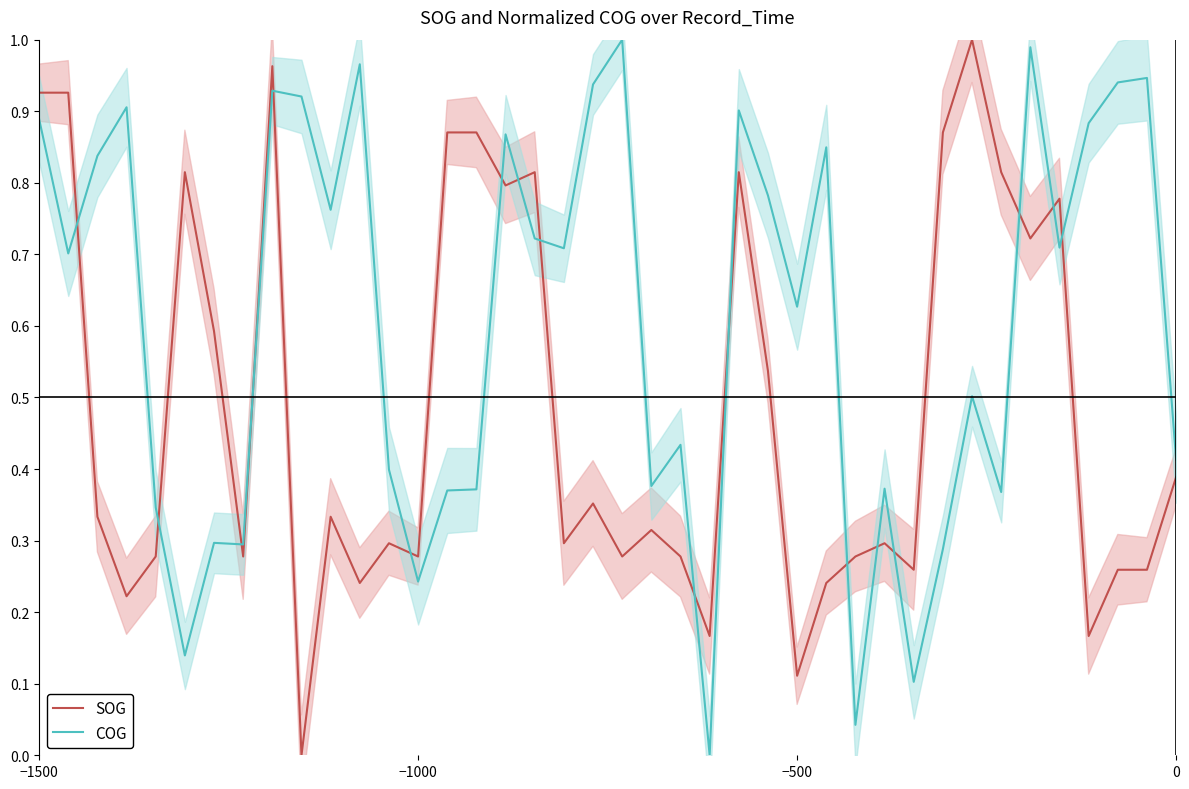

How many values in the SOG series exceed 0?

39